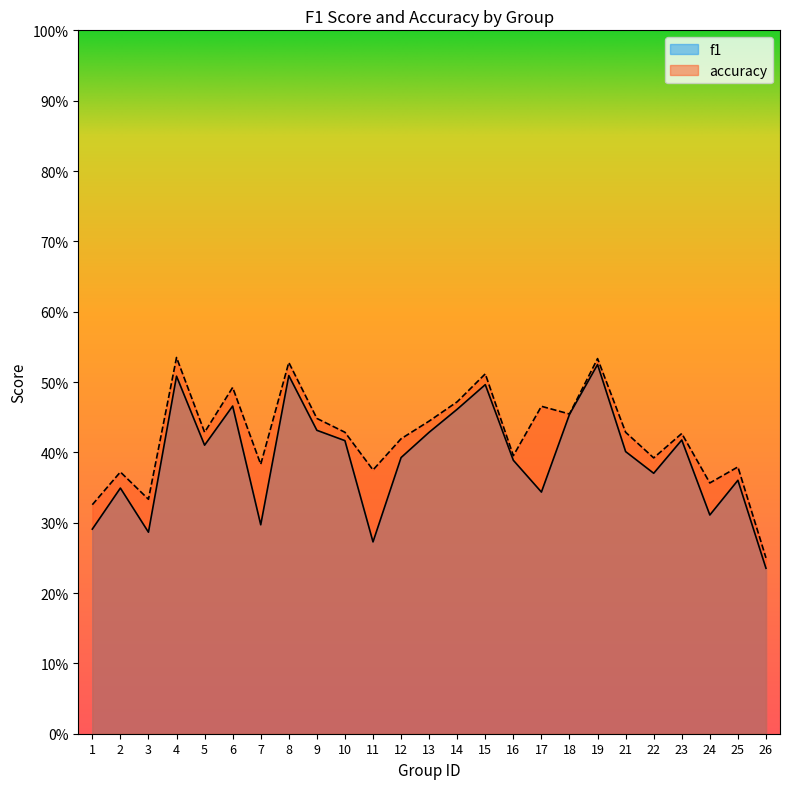

True or false: f1 and accuracy cross at least once.

False